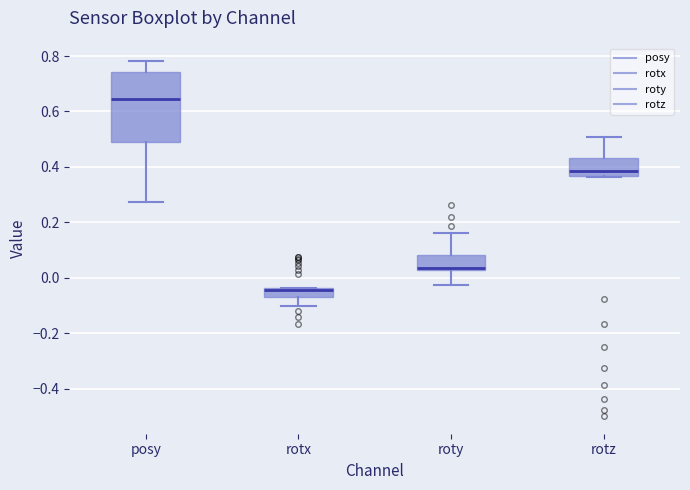

Where is the upper edge of the box for posy on the y-axis? The values are not printed on the chart, so give them approximately, as read against the axis.

0.74